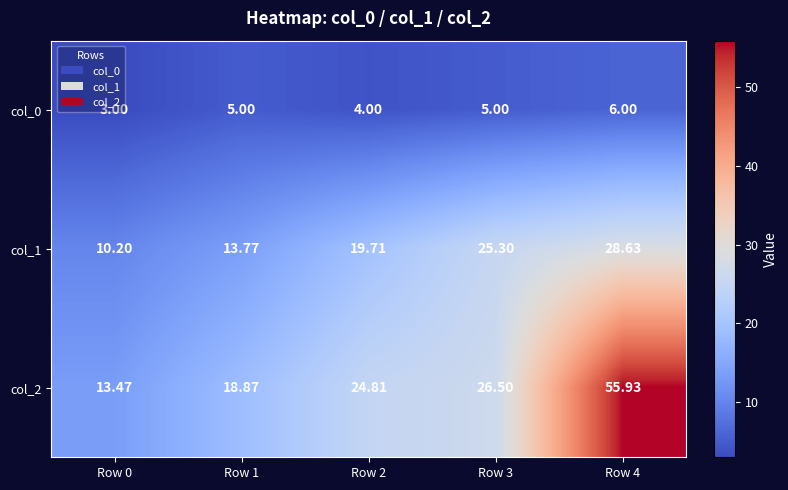

How many values in the col_2 series are below 24?

2